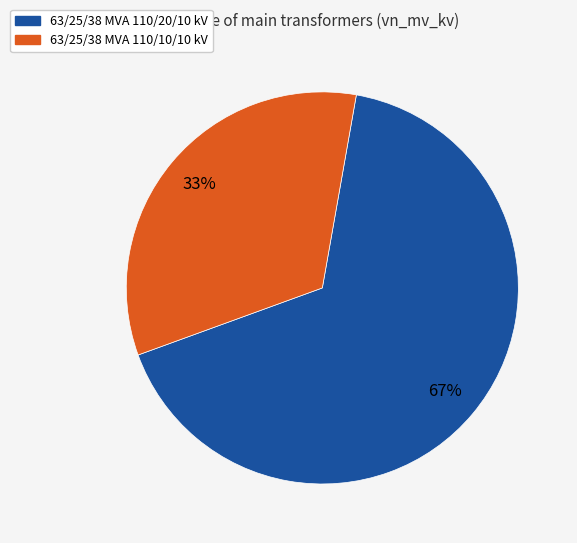

Is 63/25/38 MVA 110/10/10 kV the majority of the pie?

No